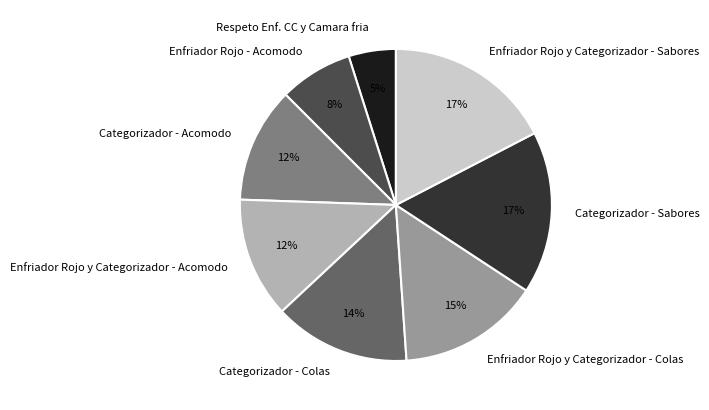

How many segments does this pie chart have?

8